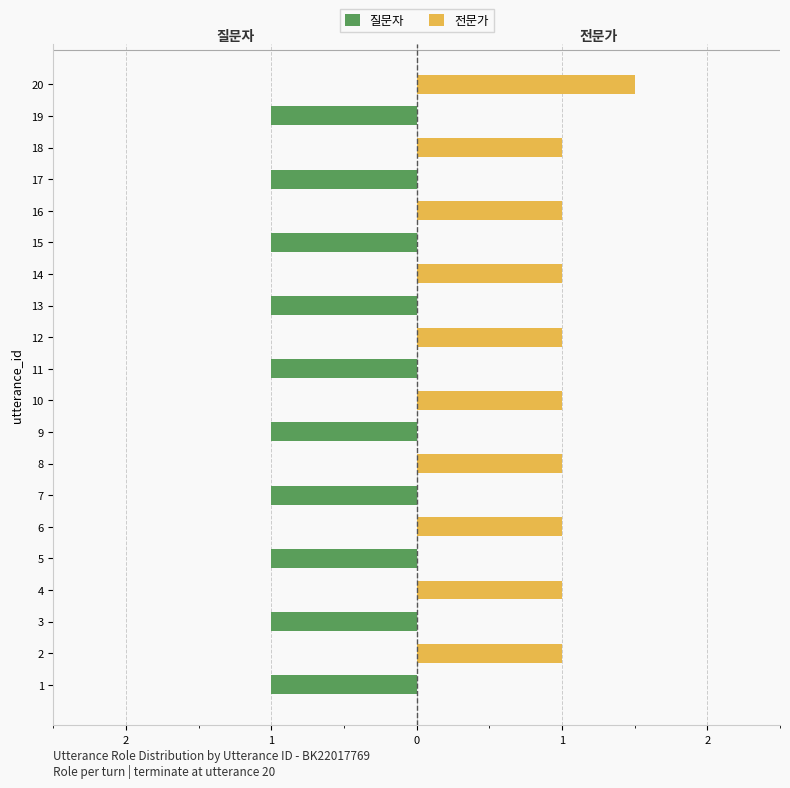

Rank the series by their average value, from lowest to highest.

질문자, 전문가